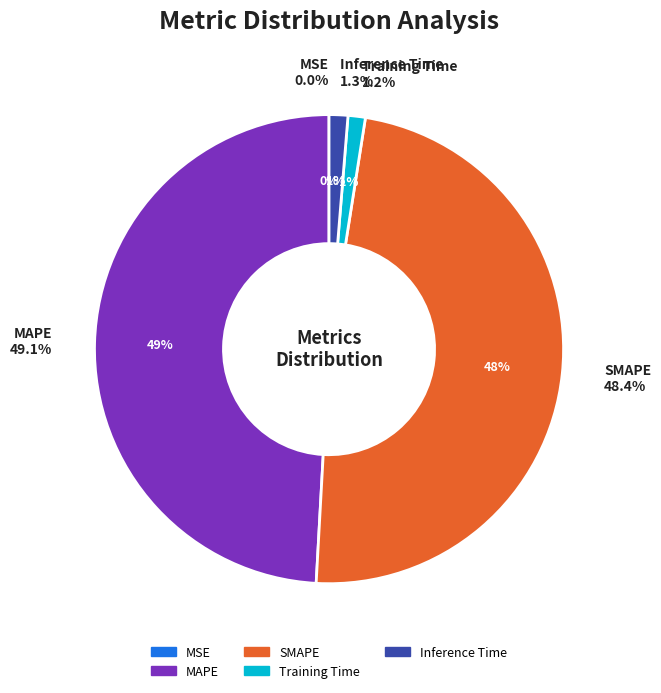

Does any single category account for the majority?

No